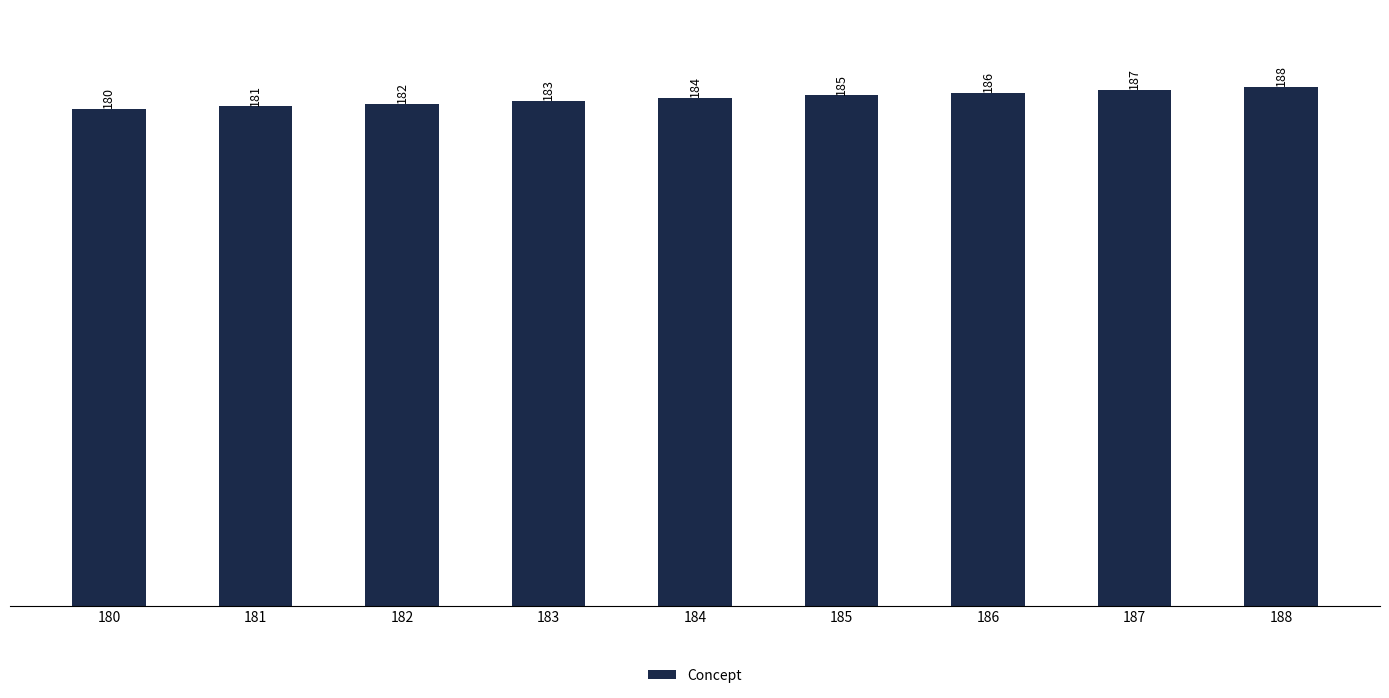

Rank the categories by value from highest to lowest.

188, 187, 186, 185, 184, 183, 182, 181, 180